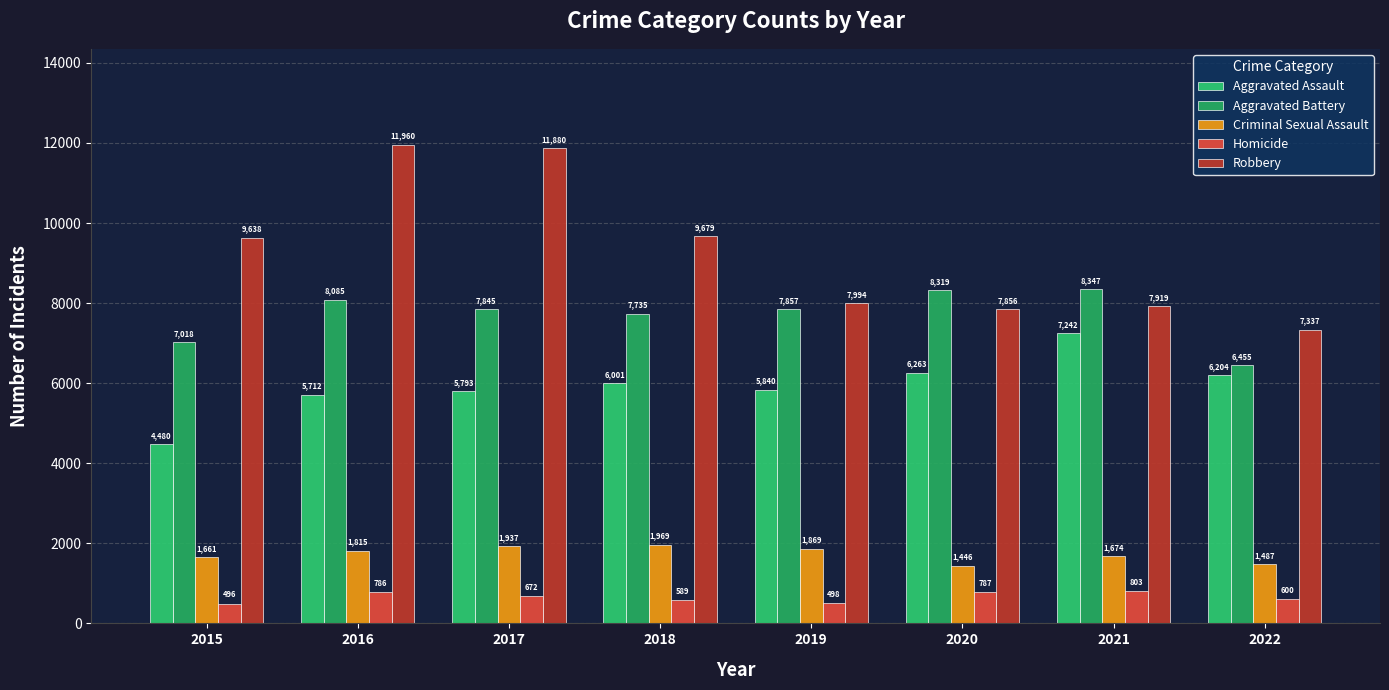

What is the average value of the Aggravated Assault series?

5942